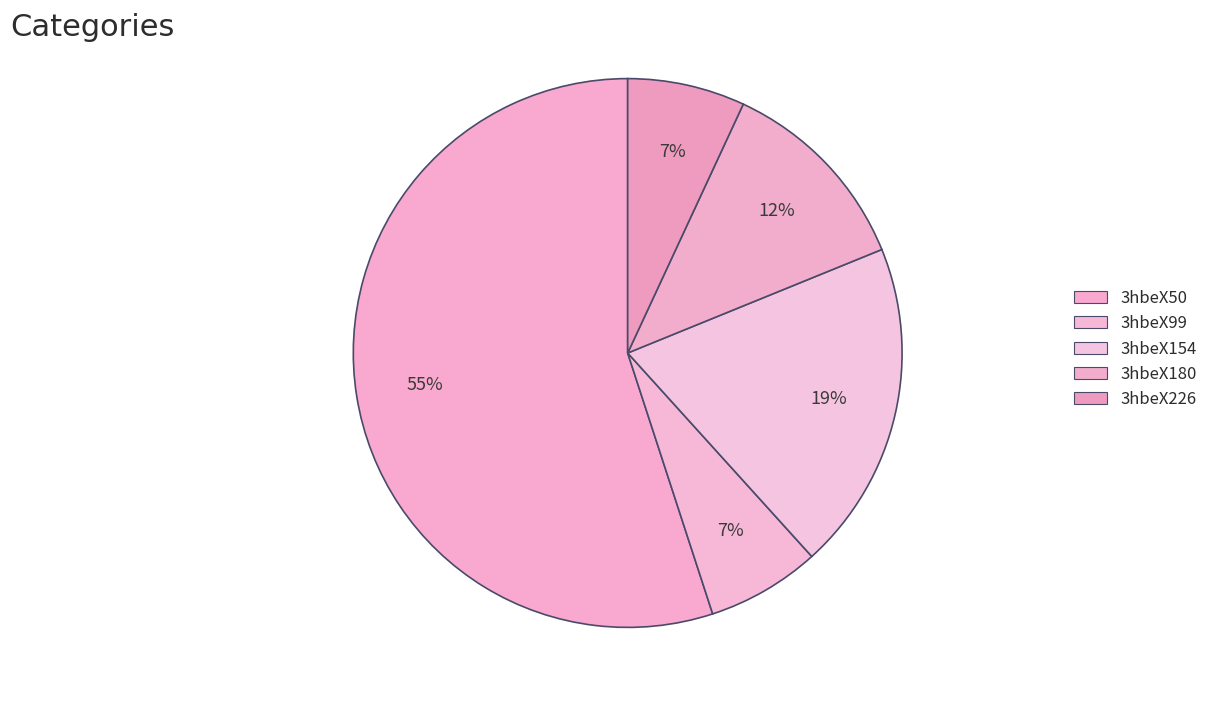

Does 3hbeX226 represent more than half of the total?

No